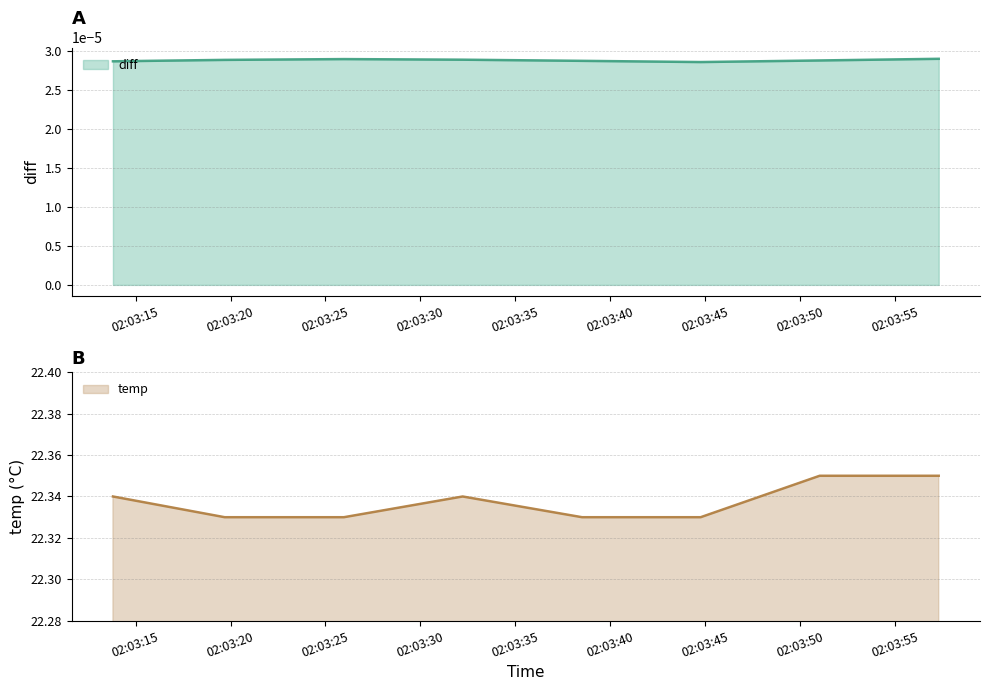

Read the value at 2022-02-25 02:03:13.811000.

22.3